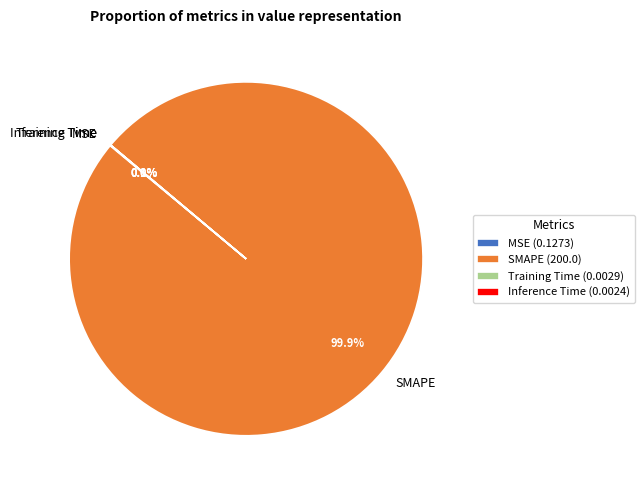

How much of the chart is everything except SMAPE?

0.1%